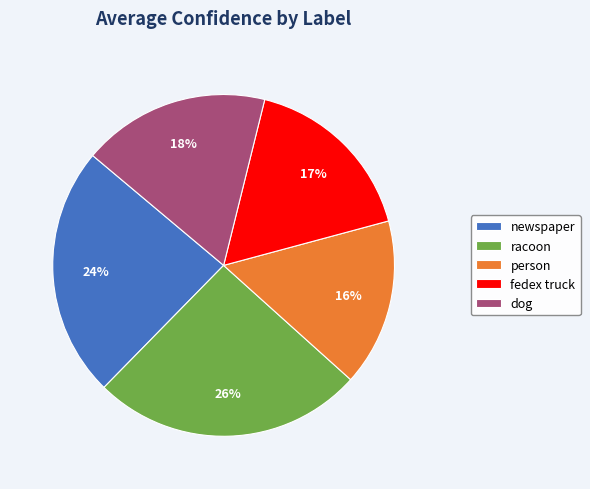

To the nearest percent, what percentage of the pie is newspaper?

24%